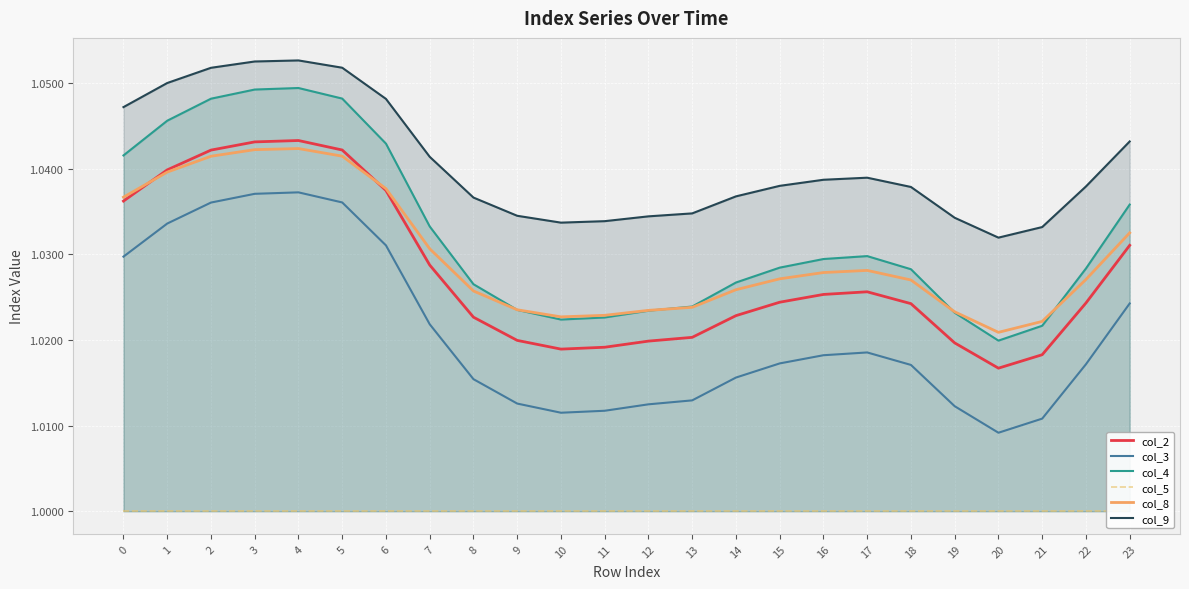

What are all the series names shown in the legend?

col_2, col_3, col_4, col_5, col_8, col_9